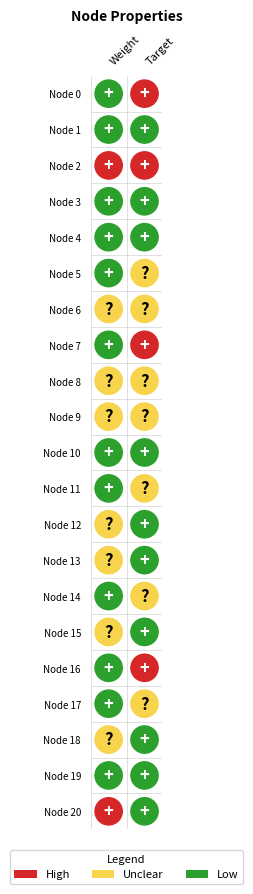

What is the sum of the 0 values at Node 5 and Node 19?

2.8